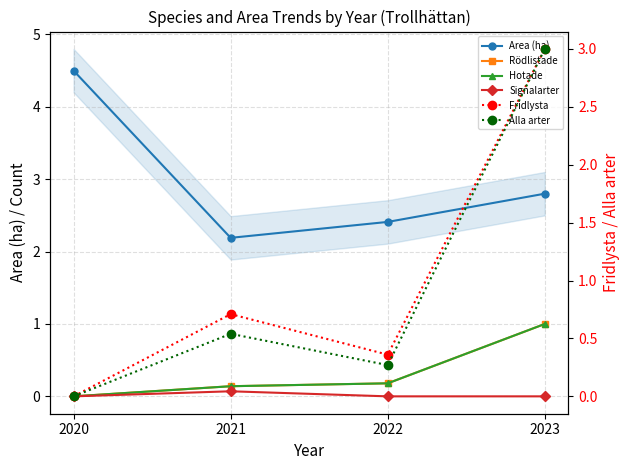

The value of Fridlysta at 2020 is 0.0. True or false?

True